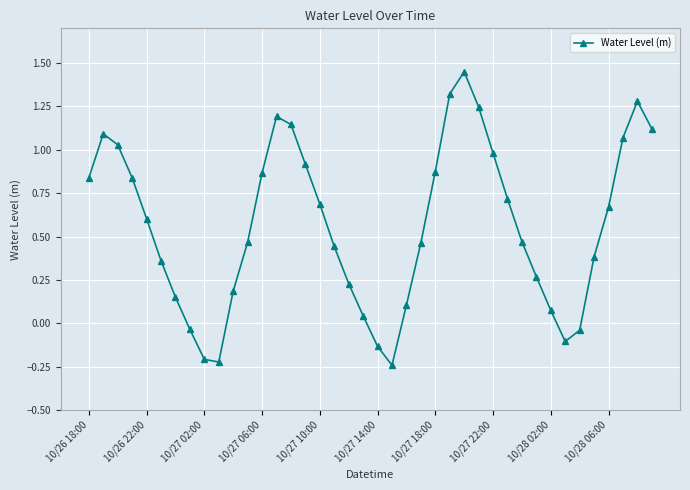

How many points are lower than both their immediate neighbors (excluding endpoints)?

3